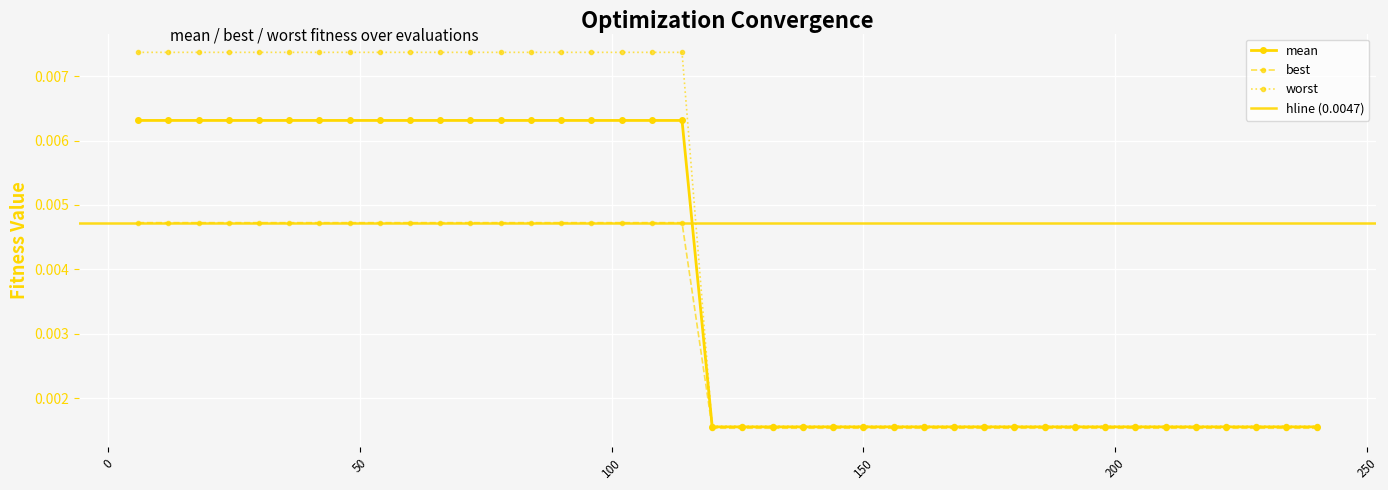

True or false: best and mean intersect in this chart.

False